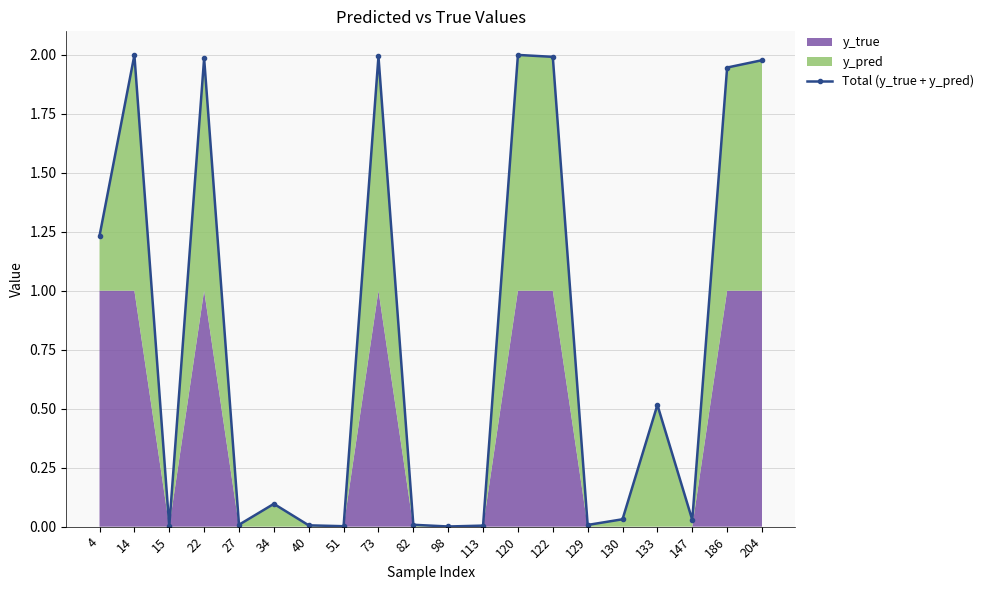

Rank the categories by value from highest to lowest.

120, 14, 73, 122, 22, 204, 186, 4, 133, 34, 130, 147, 27, 82, 129, 40, 113, 51, 15, 98